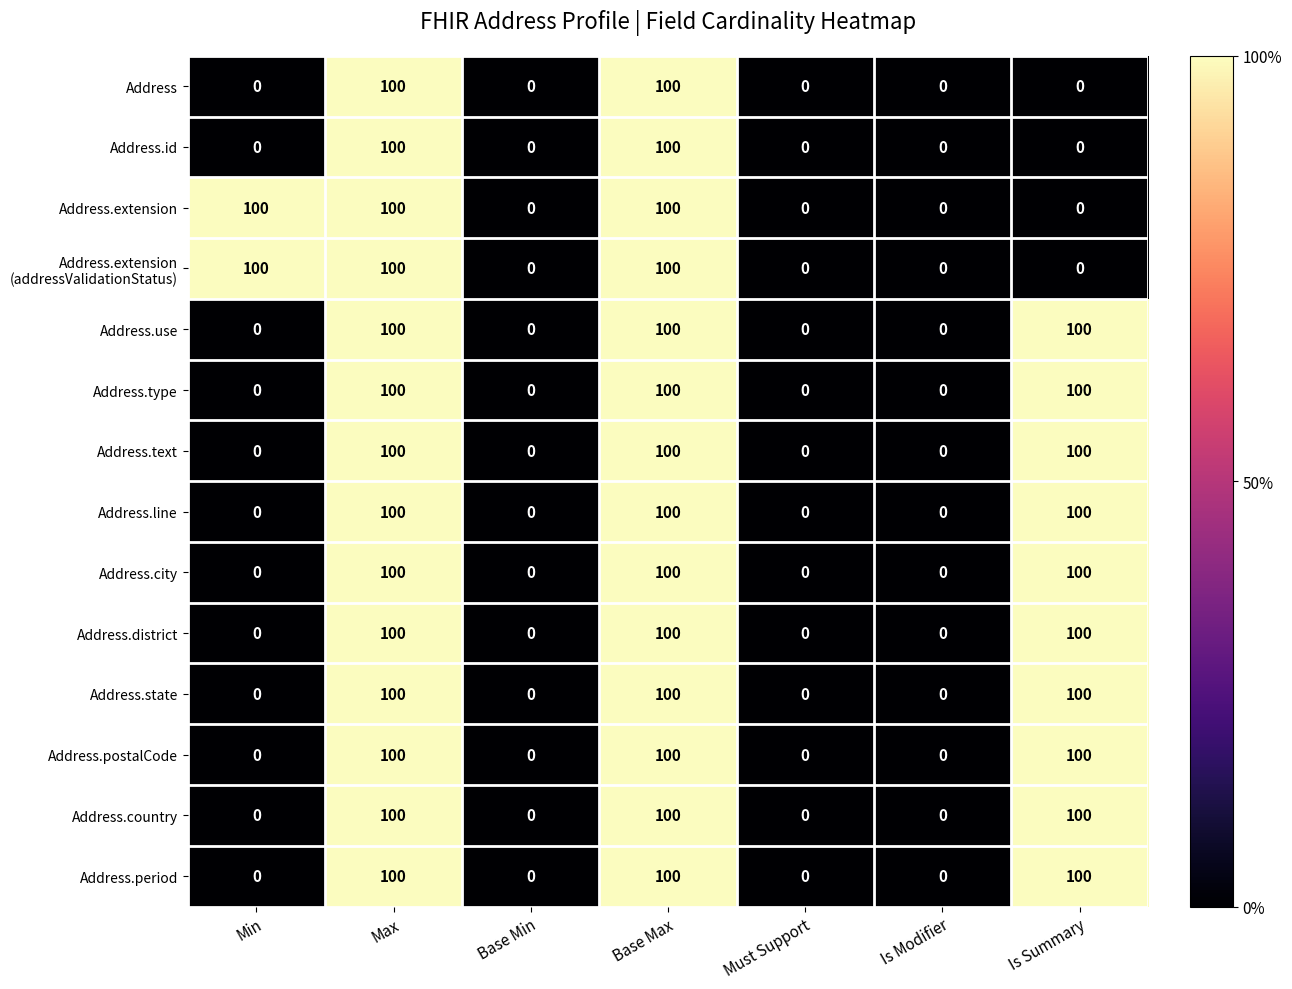

True or false: Address.use has a value of -44 at Must Support.

False